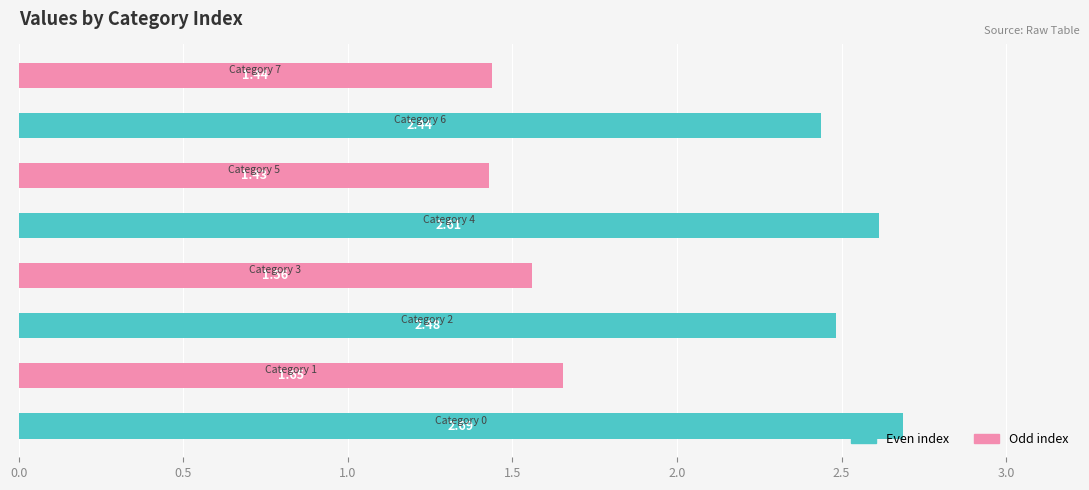

What is the difference between the maximum and minimum values?

1.3